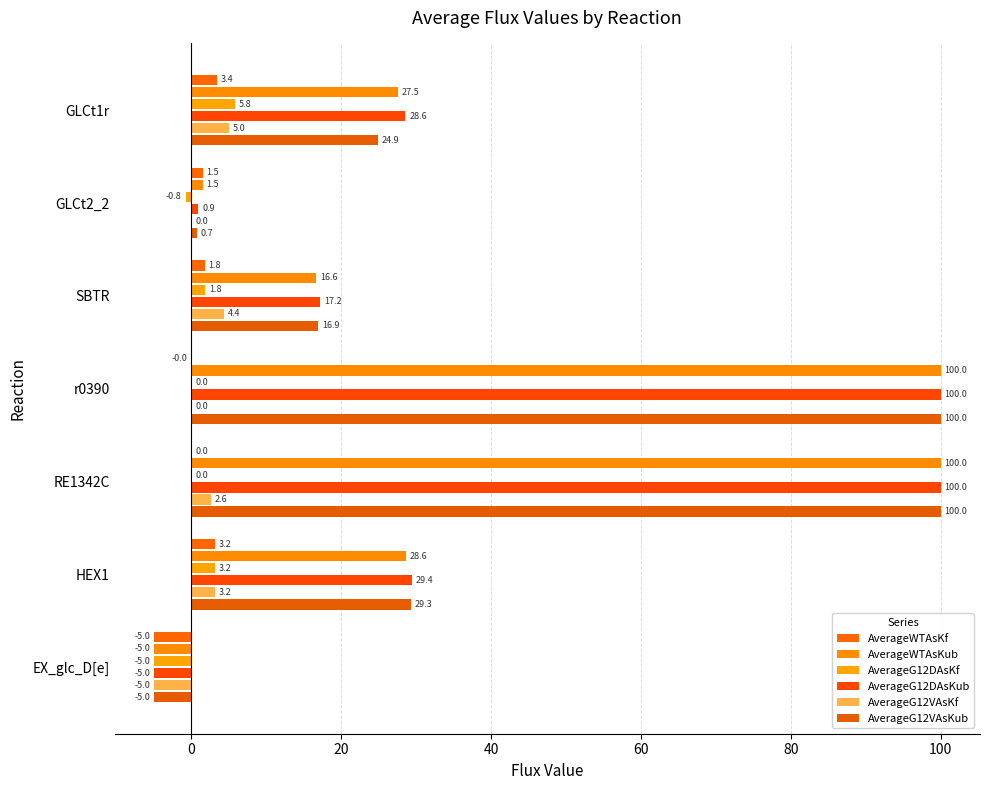

How many distinct data groups are displayed?

6